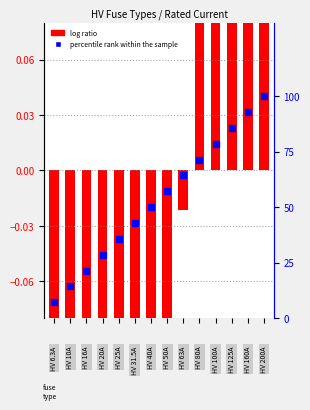

What are all the series names shown in the legend?

log ratio, percentile rank within the sample